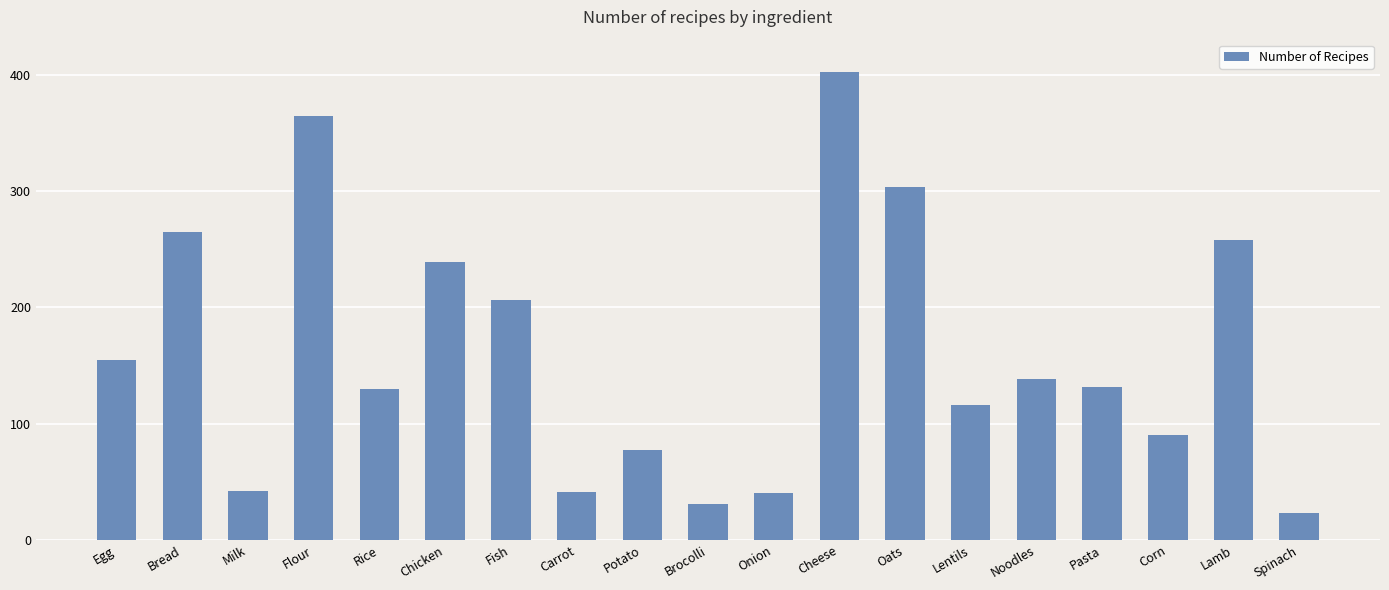

Which label corresponds to the largest value in the chart?

Cheese